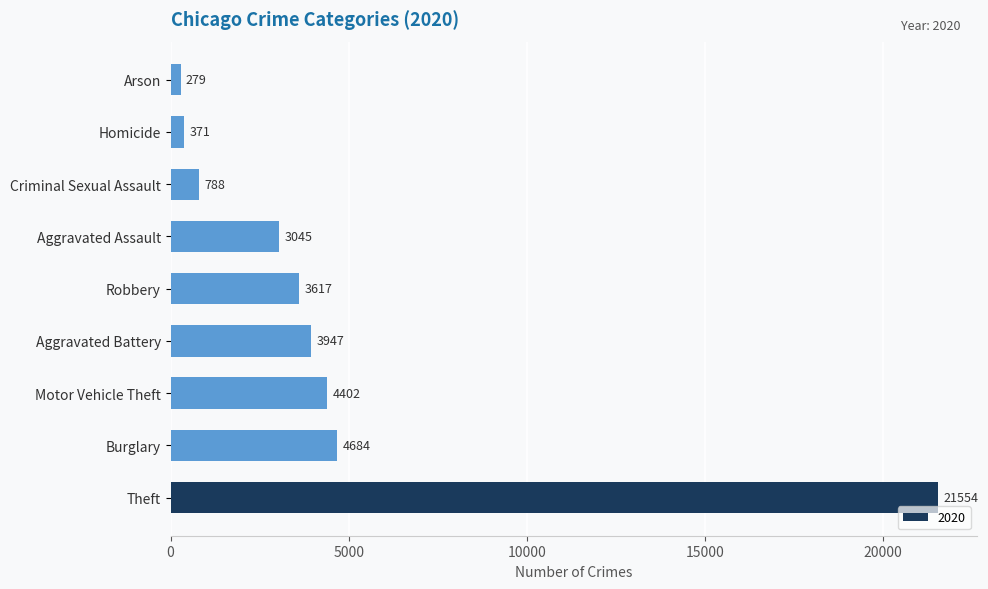

Which label corresponds to the largest value in the chart?

Theft